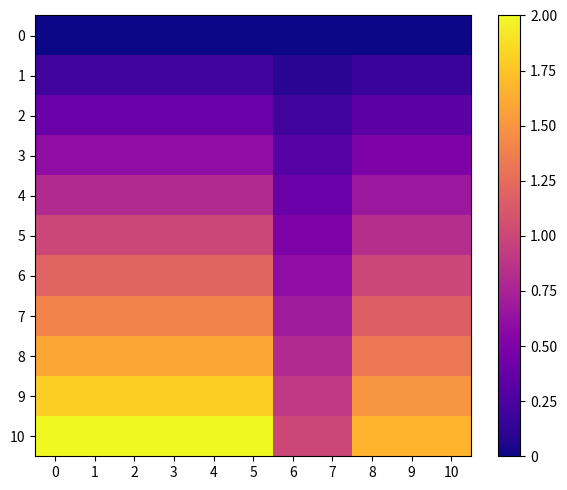

Reading left to right, extract all data points from this chart.

row_0: 0=0.0	1=0.0	2=0.0	3=0.0	4=0.0	5=0.0	6=0.0	7=0.0	8=0.0	9=0.0	10=0.0
row_1: 0=0.2	1=0.2	2=0.2	3=0.2	4=0.2	5=0.2	6=0.1	7=0.1	8=0.2	9=0.2	10=0.2
row_2: 0=0.4	1=0.4	2=0.4	3=0.4	4=0.4	5=0.4	6=0.2	7=0.2	8=0.3	9=0.3	10=0.3
row_3: 0=0.6	1=0.6	2=0.6	3=0.6	4=0.6	5=0.6	6=0.3	7=0.3	8=0.5	9=0.5	10=0.5
row_4: 0=0.8	1=0.8	2=0.8	3=0.8	4=0.8	5=0.8	6=0.4	7=0.4	8=0.7	9=0.7	10=0.7
row_5: 0=1.0	1=1.0	2=1.0	3=1.0	4=1.0	5=1.0	6=0.5	7=0.5	8=0.8	9=0.8	10=0.8
row_6: 0=1.2	1=1.2	2=1.2	3=1.2	4=1.2	5=1.2	6=0.6	7=0.6	8=1.0	9=1.0	10=1.0
row_7: 0=1.4	1=1.4	2=1.4	3=1.4	4=1.4	5=1.4	6=0.7	7=0.7	8=1.2	9=1.2	10=1.2
row_8: 0=1.6	1=1.6	2=1.6	3=1.6	4=1.6	5=1.6	6=0.8	7=0.8	8=1.3	9=1.3	10=1.3
row_9: 0=1.8	1=1.8	2=1.8	3=1.8	4=1.8	5=1.8	6=0.9	7=0.9	8=1.5	9=1.5	10=1.5
row_10: 0=2.0	1=2.0	2=2.0	3=2.0	4=2.0	5=2.0	6=1.0	7=1.0	8=1.7	9=1.7	10=1.7